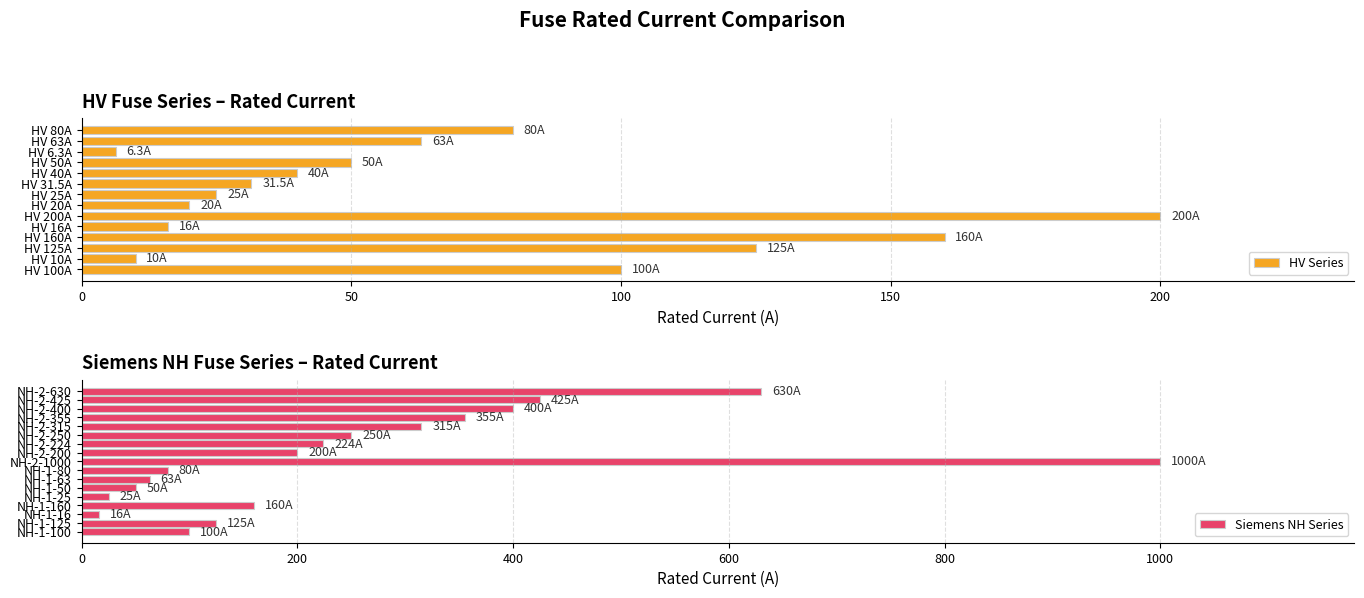

What is the difference between the values at NH-1-160 and NH-2-355?

195.0